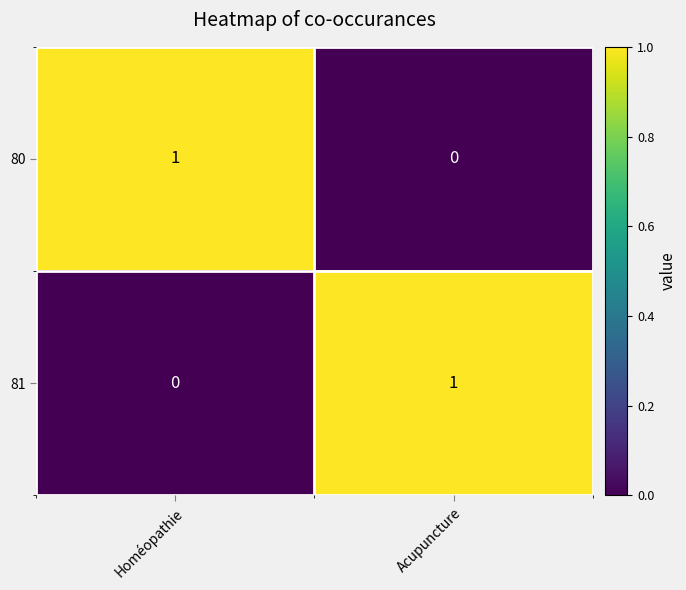

Where is 80 nearest to the value 0?

Acupuncture